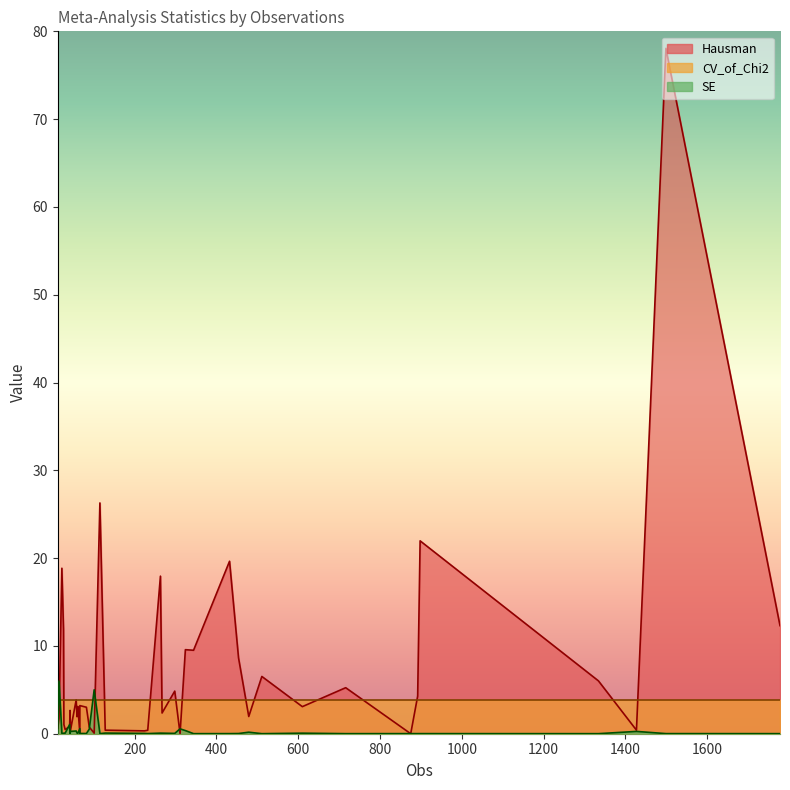

At which category is the sum across all series the highest?

1499